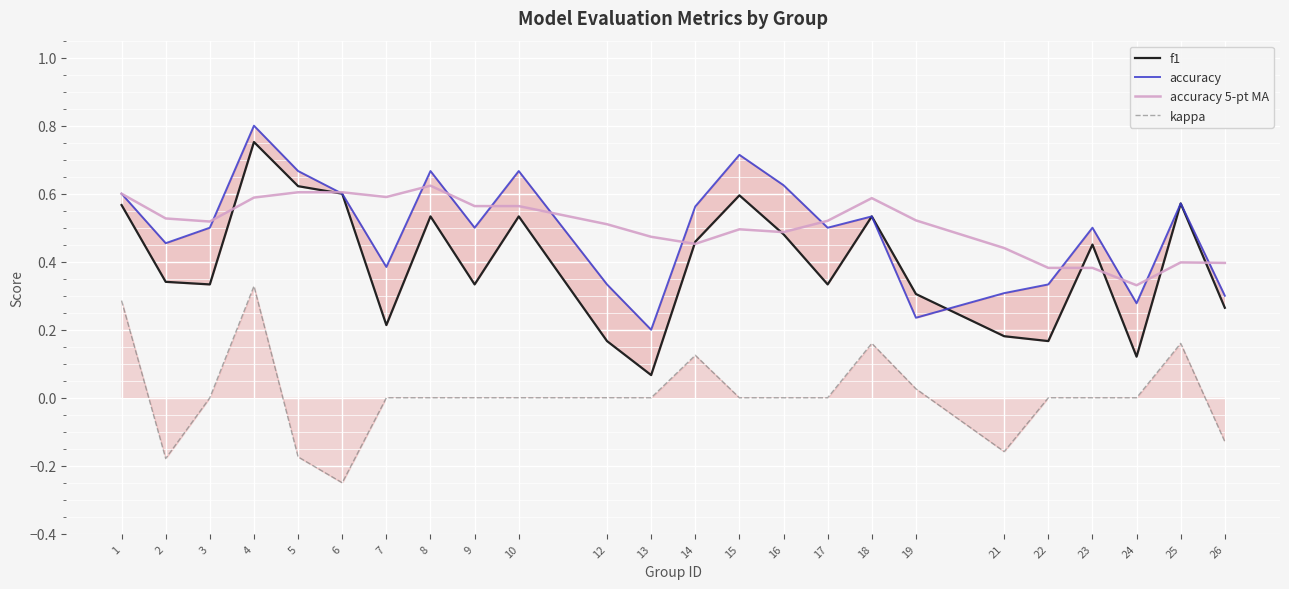

Reading left to right, list all the values displayed in this chart.

f1: 0.6	0.3	0.3	0.8	0.6	0.6	0.2	0.5	0.3	0.5	0.2	0.1	0.5	0.6	0.5	0.3	0.5	0.3	0.2	0.2	0.5	0.1	0.6	0.3
accuracy: 0.6	0.5	0.5	0.8	0.7	0.6	0.4	0.7	0.5	0.7	0.3	0.2	0.6	0.7	0.6	0.5	0.5	0.2	0.3	0.3	0.5	0.3	0.6	0.3
accuracy 5-pt MA: 0.6	0.5	0.5	0.6	0.6	0.6	0.6	0.6	0.6	0.6	0.5	0.5	0.5	0.5	0.5	0.5	0.6	0.5	0.4	0.4	0.4	0.3	0.4	0.4
kappa: 0.3	-0.2	0.0	0.3	-0.2	-0.2	0.0	0.0	0.0	0.0	0.0	0.0	0.1	0.0	0.0	0.0	0.2	0.0	-0.2	0.0	0.0	0.0	0.2	-0.1